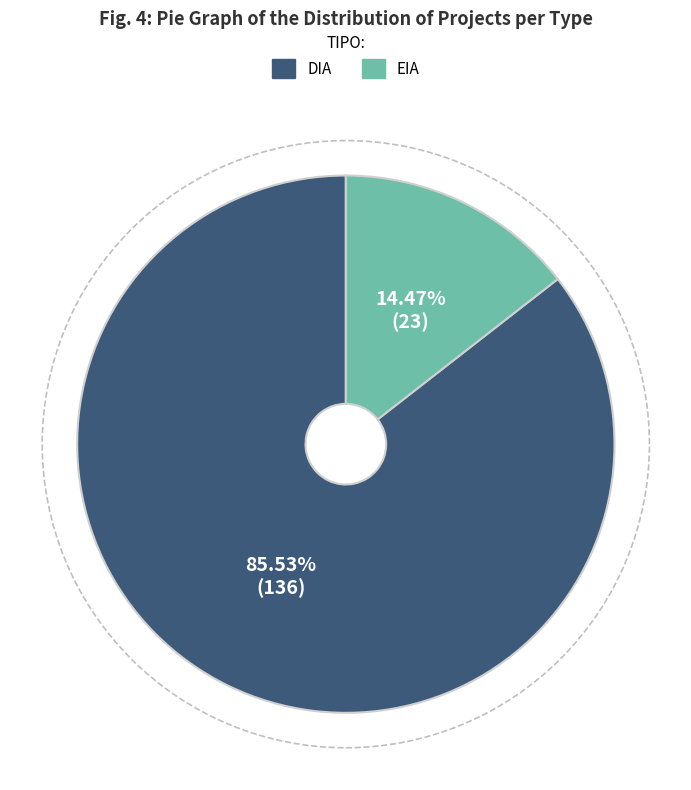

Combined, what portion of the pie is DIA and EIA?

100.0%